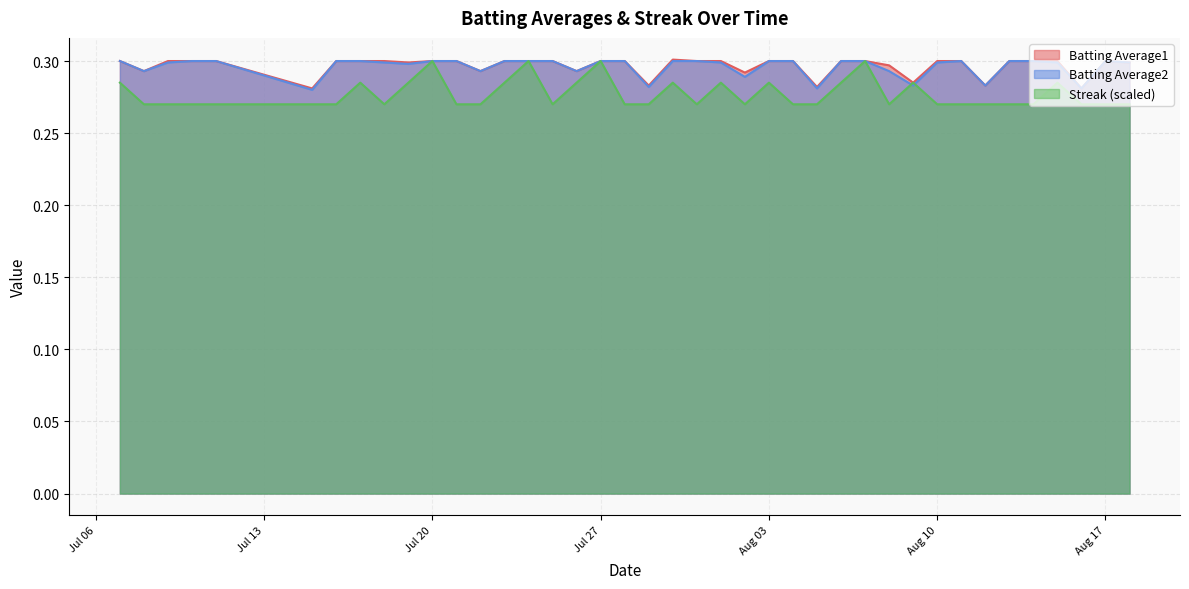

True or false: Batting Average1 has a value of 0.5 at Aug 03.

False